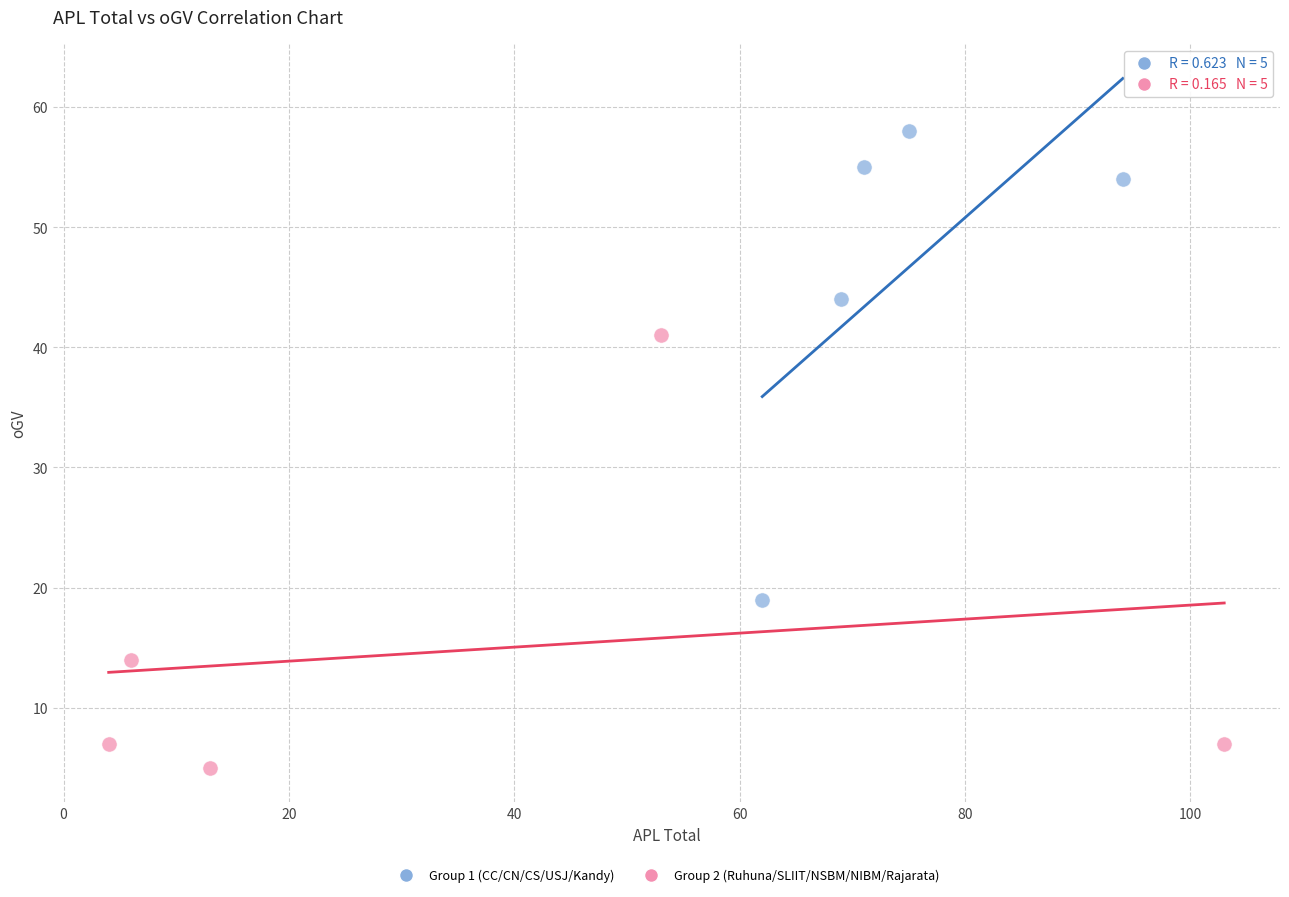

Which series reaches the minimum Y coordinate?

Group 2 (Ruhuna/SLIIT/NSBM/NIBM/Rajarata)